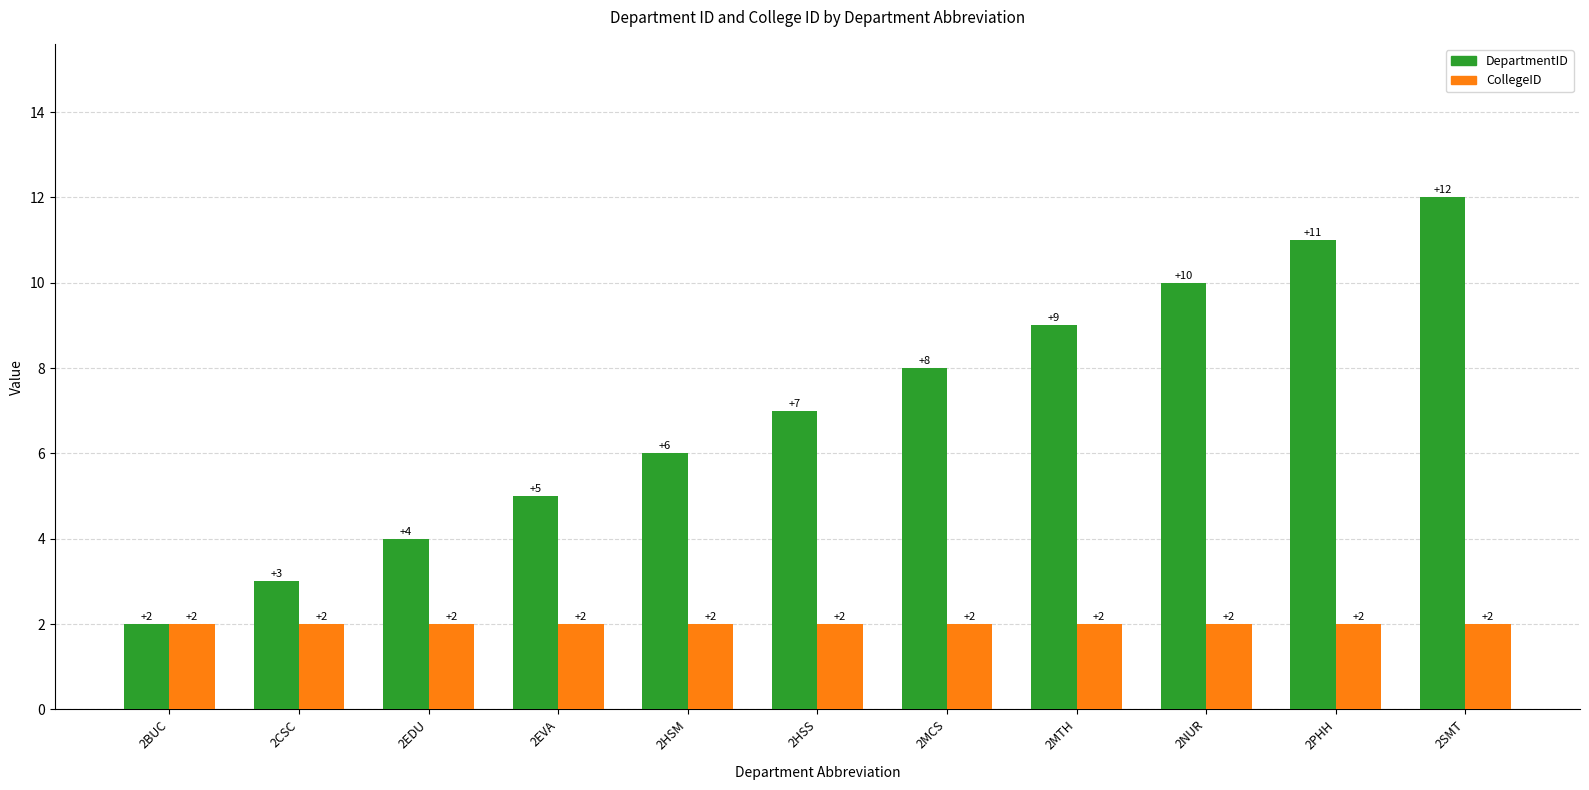

What is the maximum value for CollegeID?

2